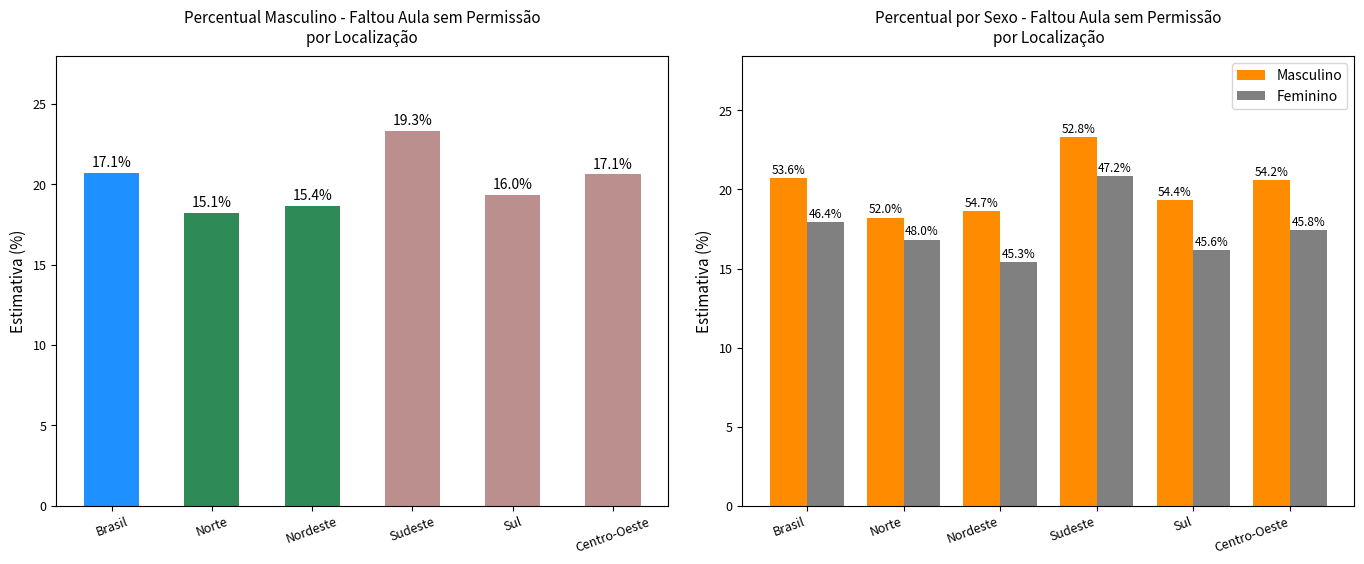

Reading left to right, list all the values displayed in this chart.

Masculino: 20.7	18.2	18.6	23.3	19.3	20.6
Feminino: 17.9	16.8	15.4	20.8	16.2	17.5